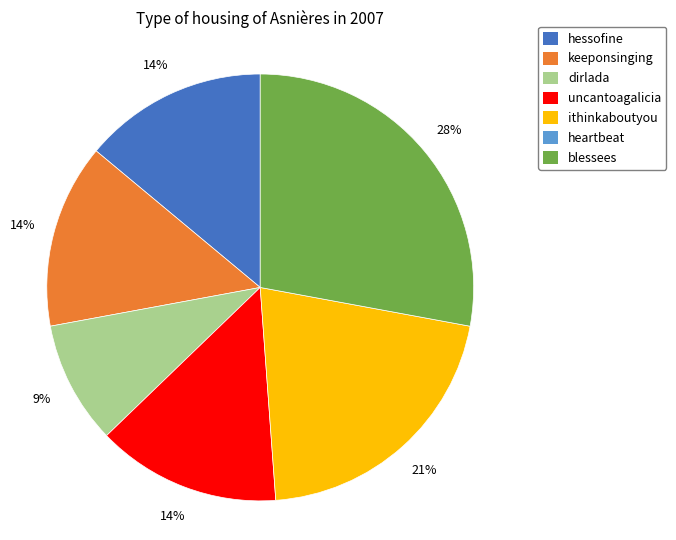

To the nearest percent, what is the difference between the largest and smallest slice percentages?

19%